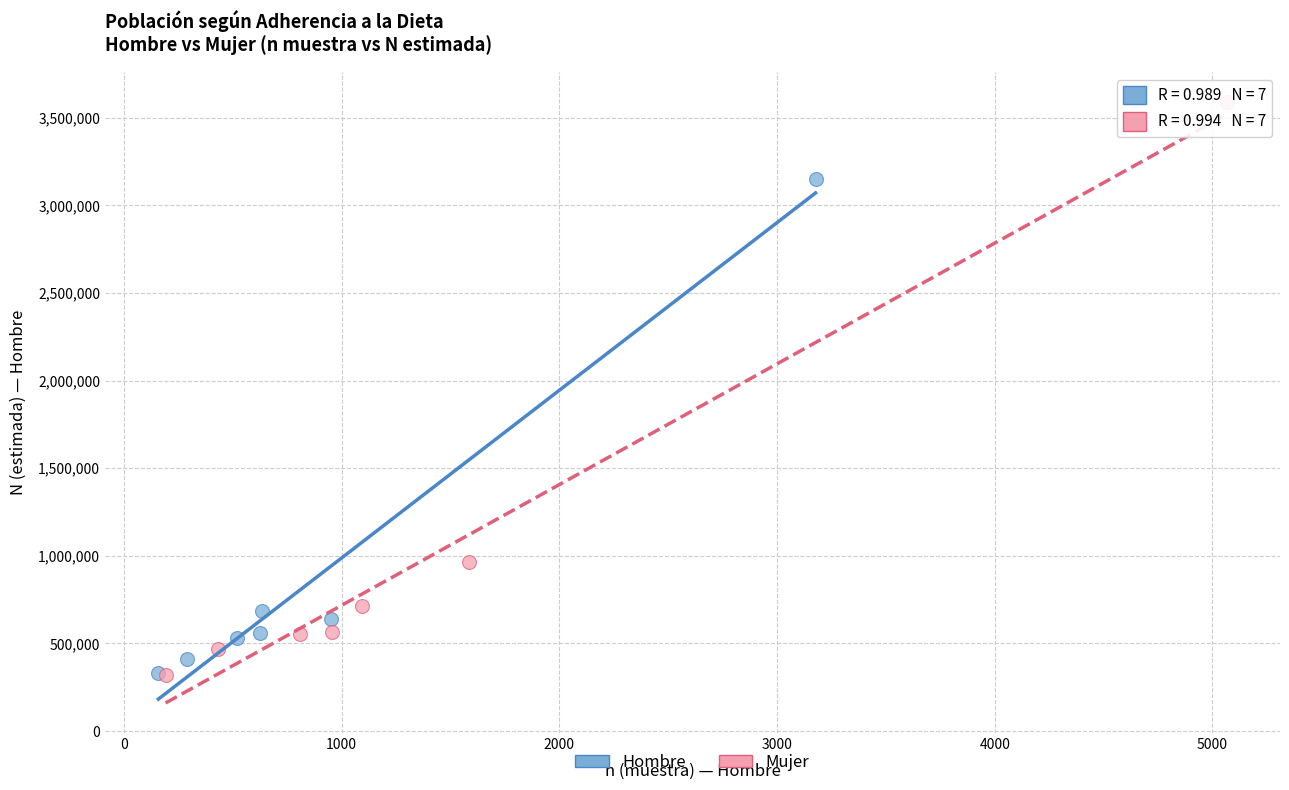

Which series has the widest spread of Y values?

Mujer